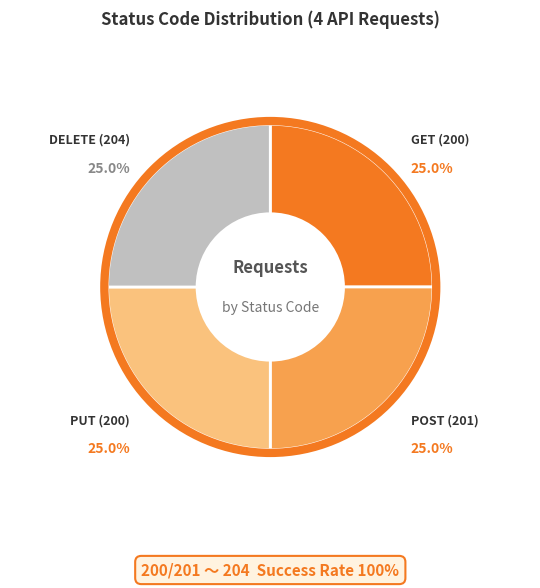

How many segments does this pie chart have?

4